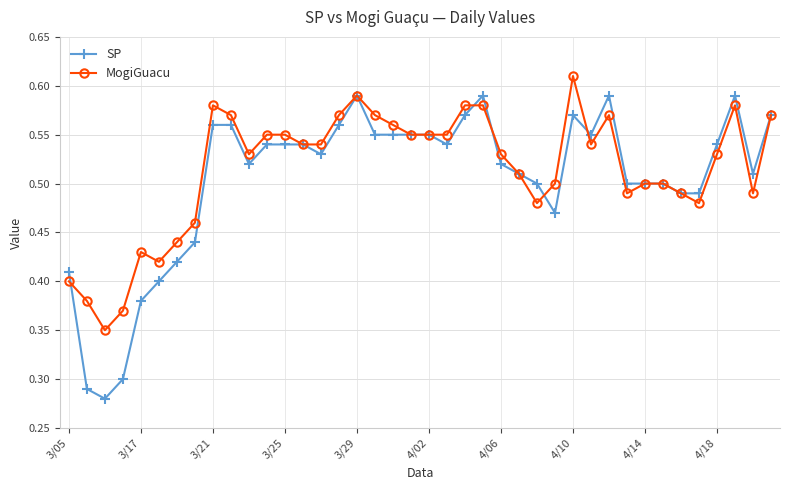

Which series has the widest spread of values?

SP